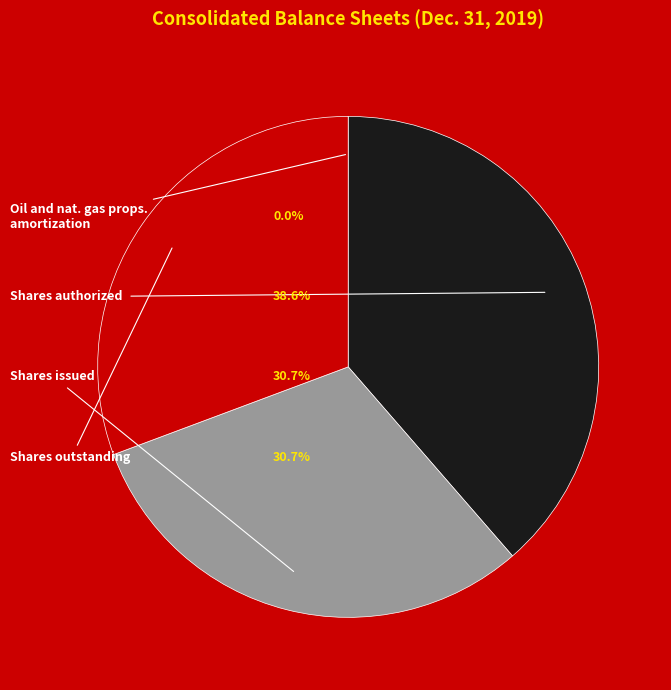

To the nearest percent, what is the combined percentage of Shares issued (in Shares) and Shares authorized (in Shares)?

69%